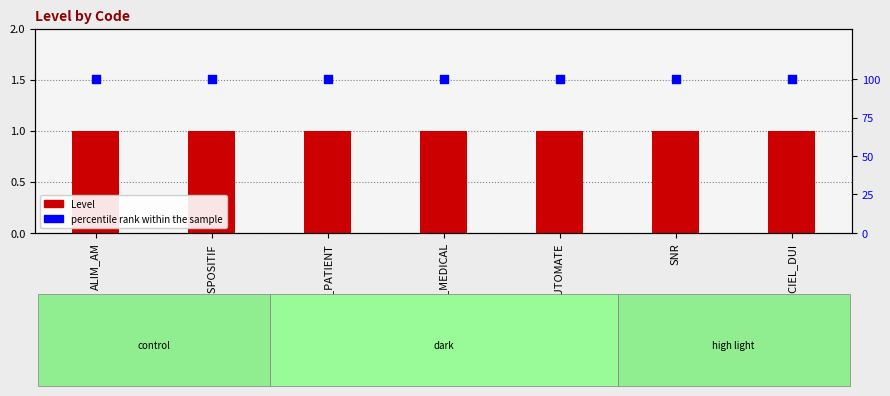

Which series has the largest total across all categories?

percentile rank within the sample